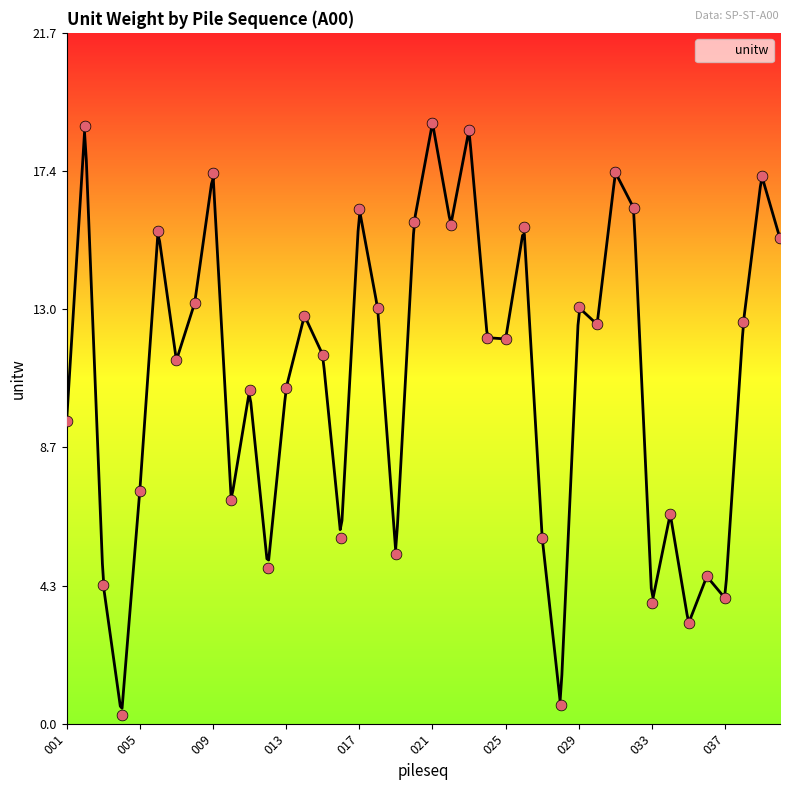

Which has a higher value, 017 or 037?

017